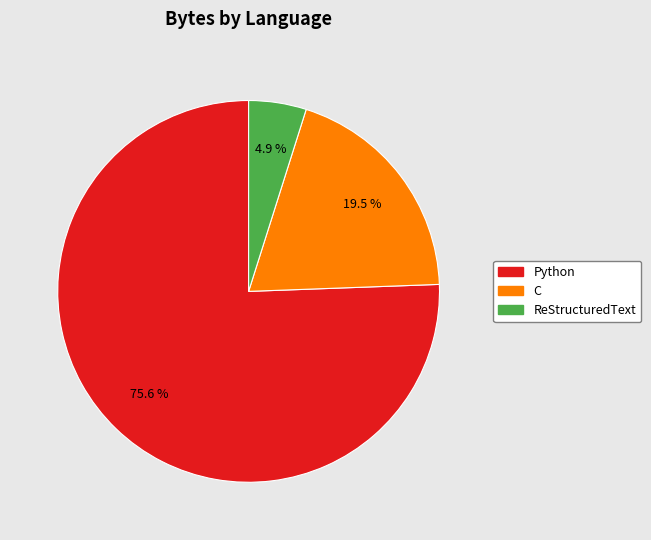

Does ReStructuredText account for over 50% of the chart?

No